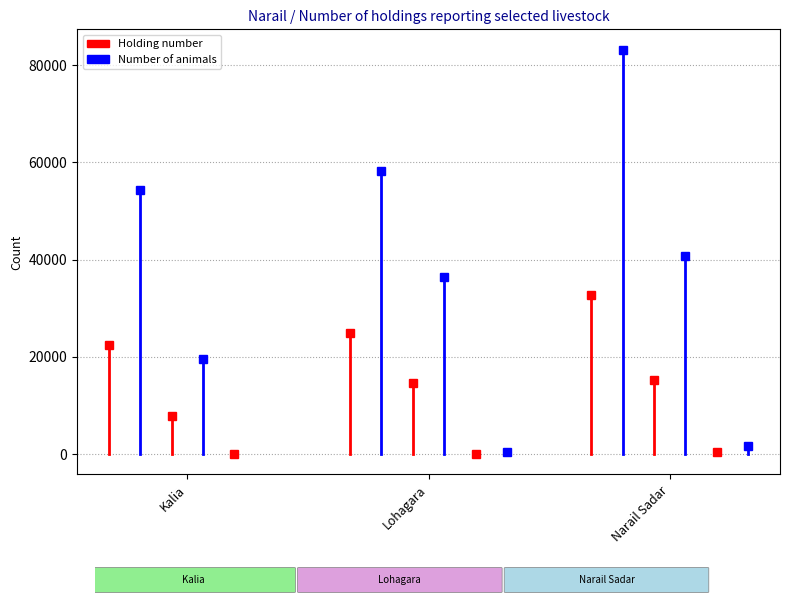

What is the difference between the maximum and second lowest values in the Sheep - Holding number series?

298